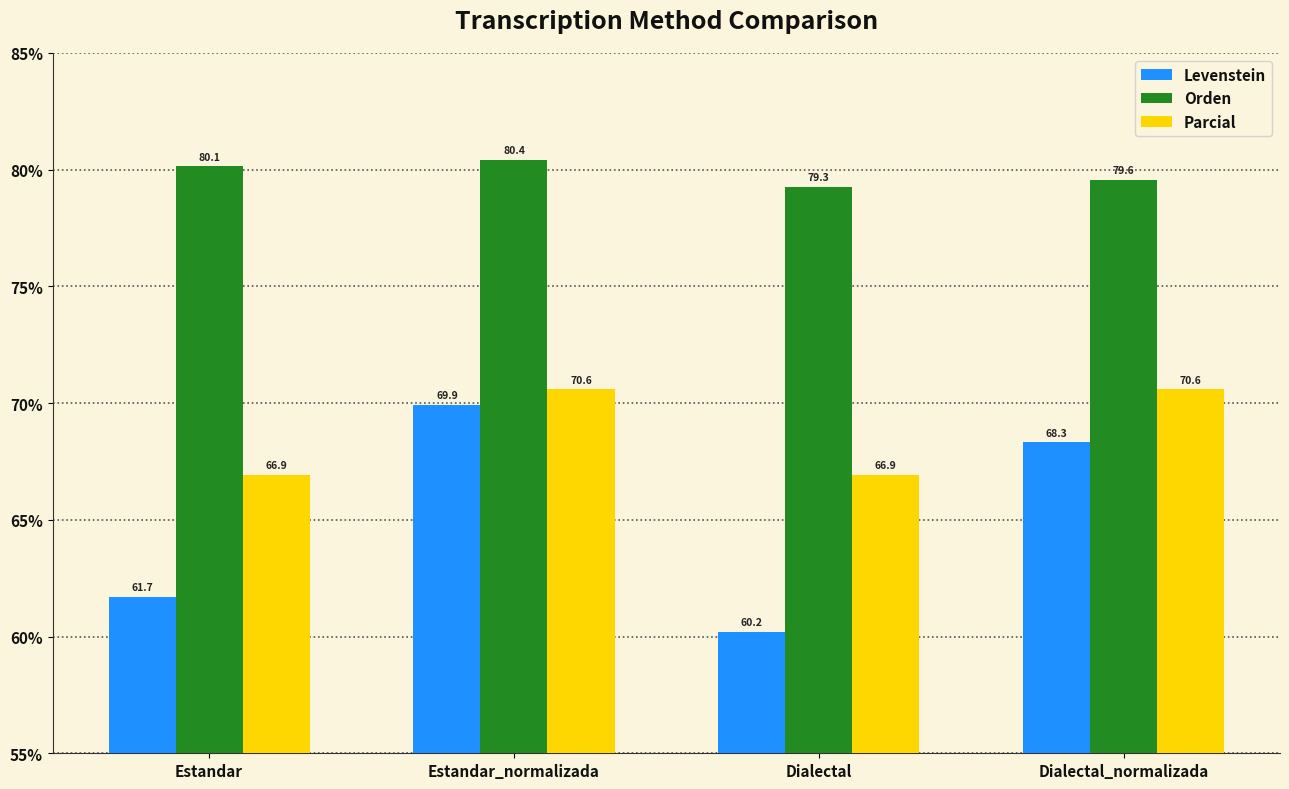

List the labels in order of Levenstein value, smallest first.

Dialectal, Estandar, Dialectal_normalizada, Estandar_normalizada